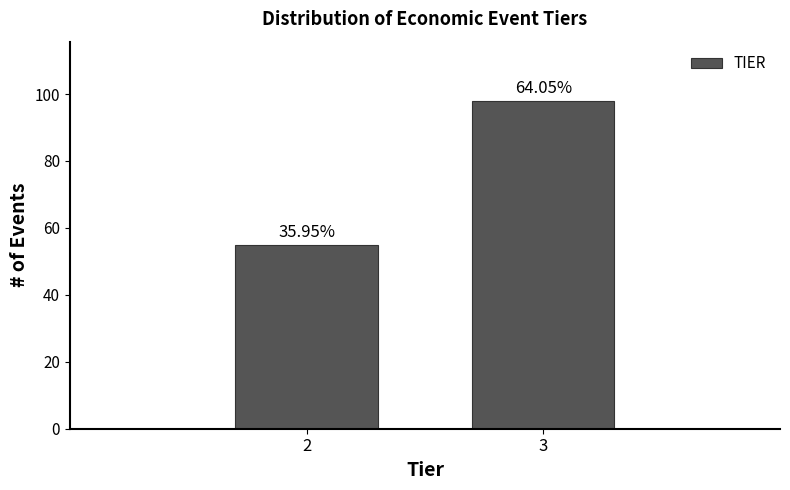

How many bars are there in total?

2